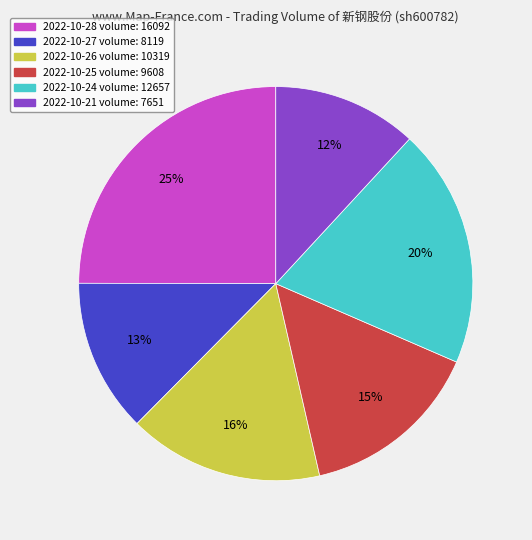

Is there any slice that represents more than half of the pie?

No